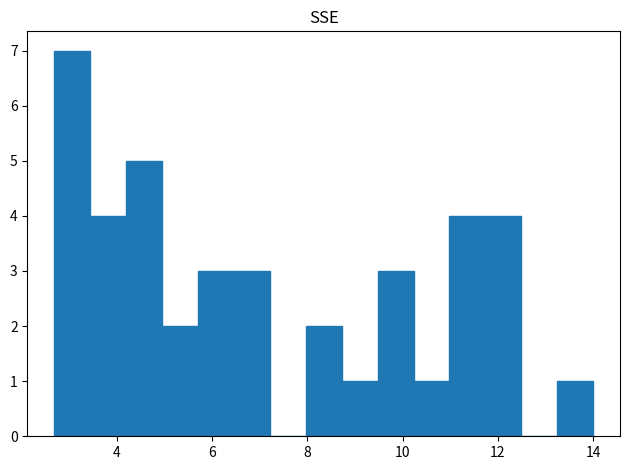

Around what value on the x-axis is the tallest bar? Give the approximate position of its centre, as read against the axis.

3.0